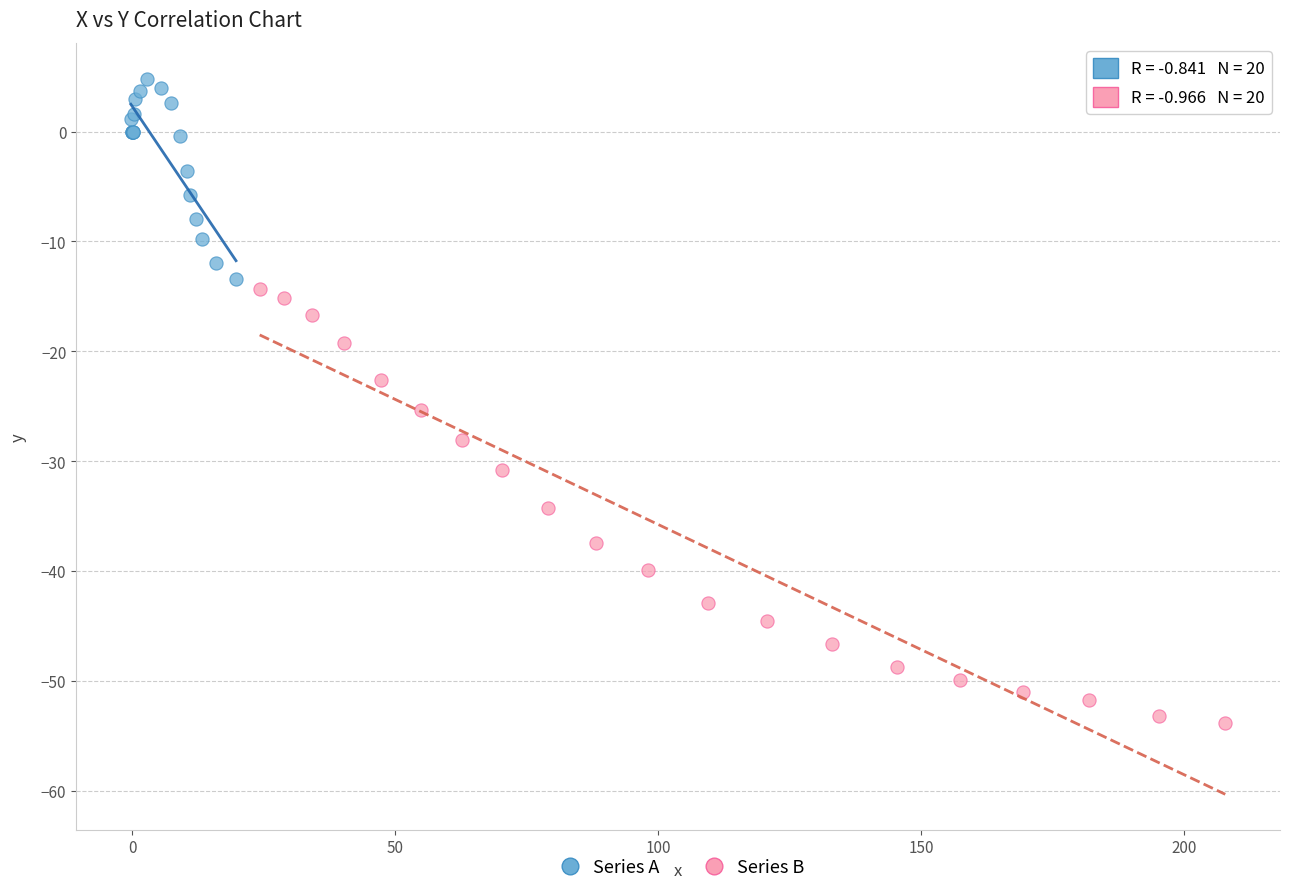

Which series contains the lowest Y value?

Series B